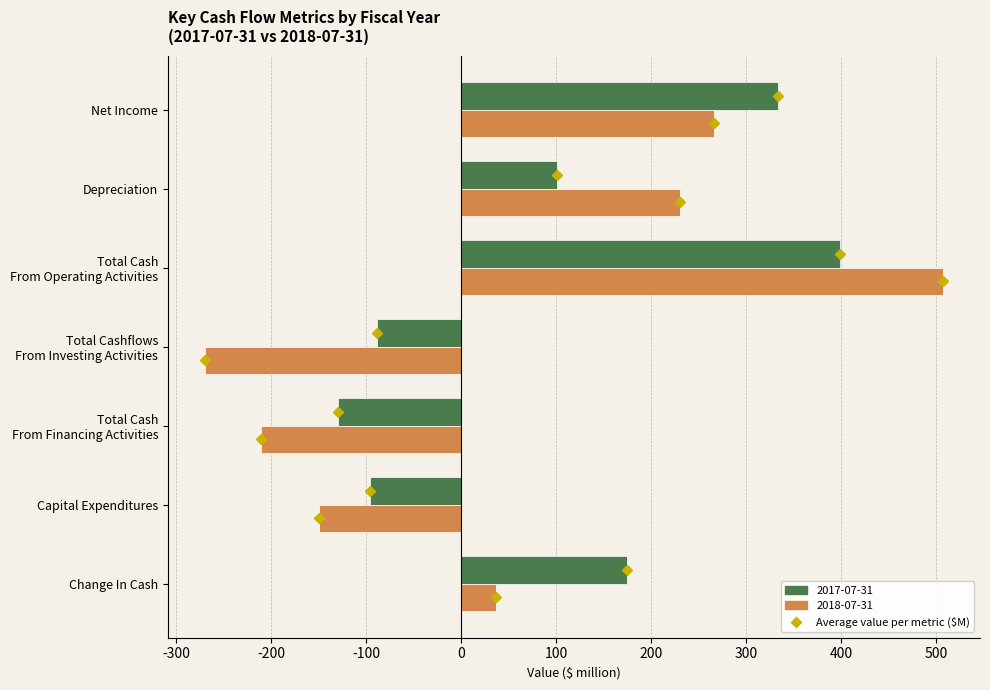

Which series has the widest spread of values?

2018-07-31